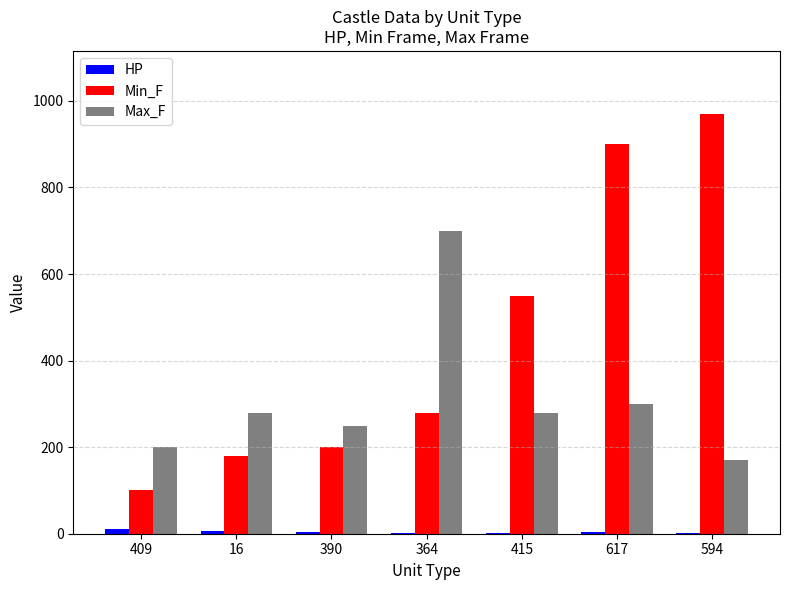

How many distinct data groups are displayed?

3